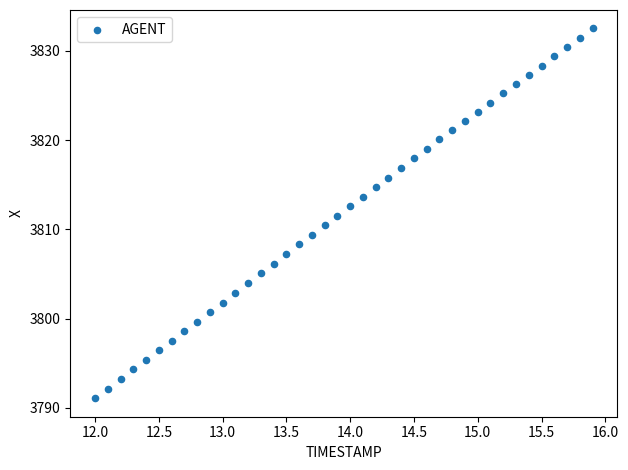

What is the range of X values (max minus min)?

3.9